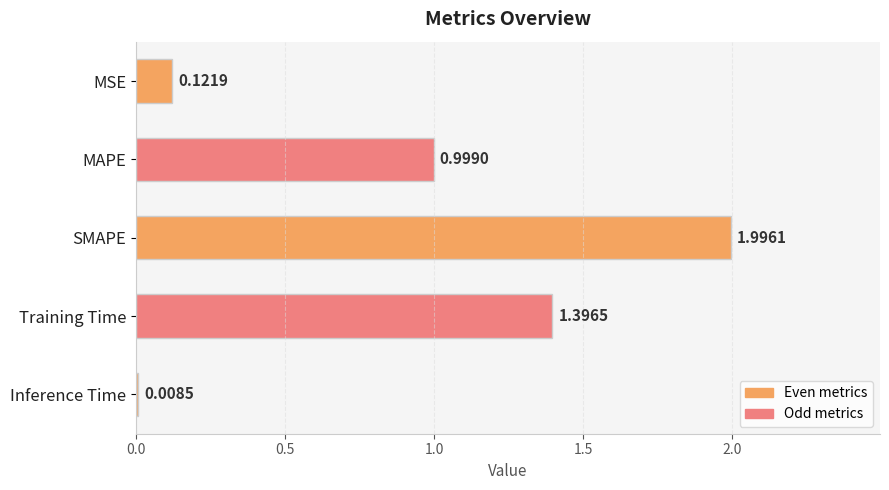

Which has a higher value, MAPE or SMAPE?

SMAPE